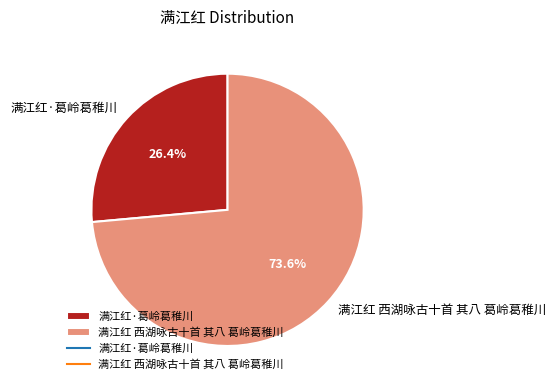

Is it true that 满江红·葛岭葛稚川 is 26% of the pie?

True